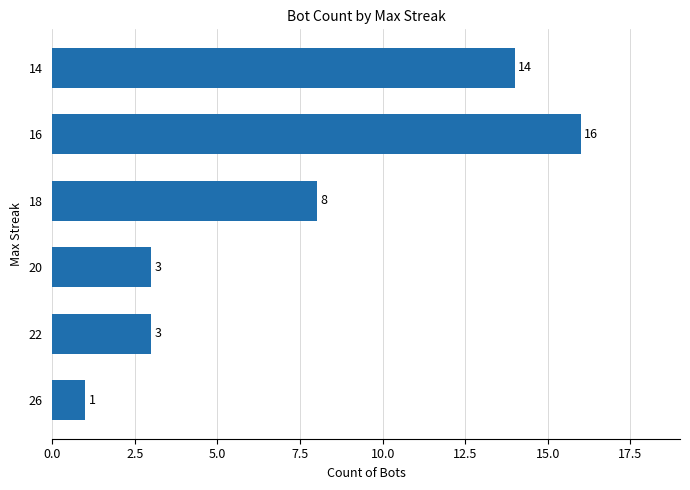

True or false: the data shows 4 at 18.

False